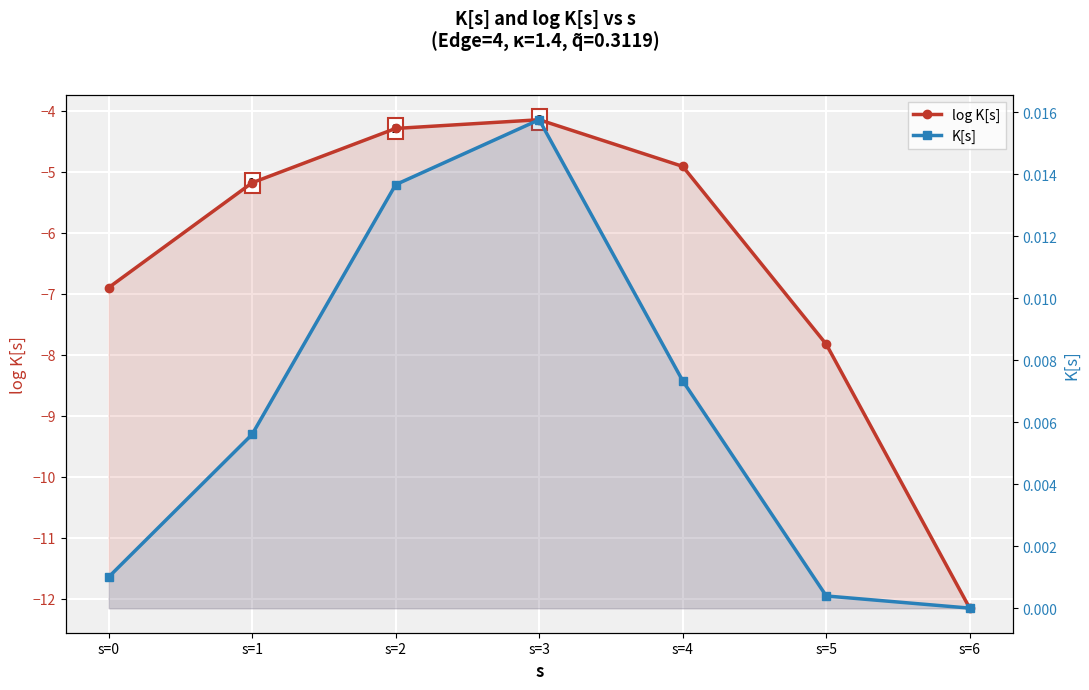

True or false: K[s] has more than 1 points higher than both neighbors.

False